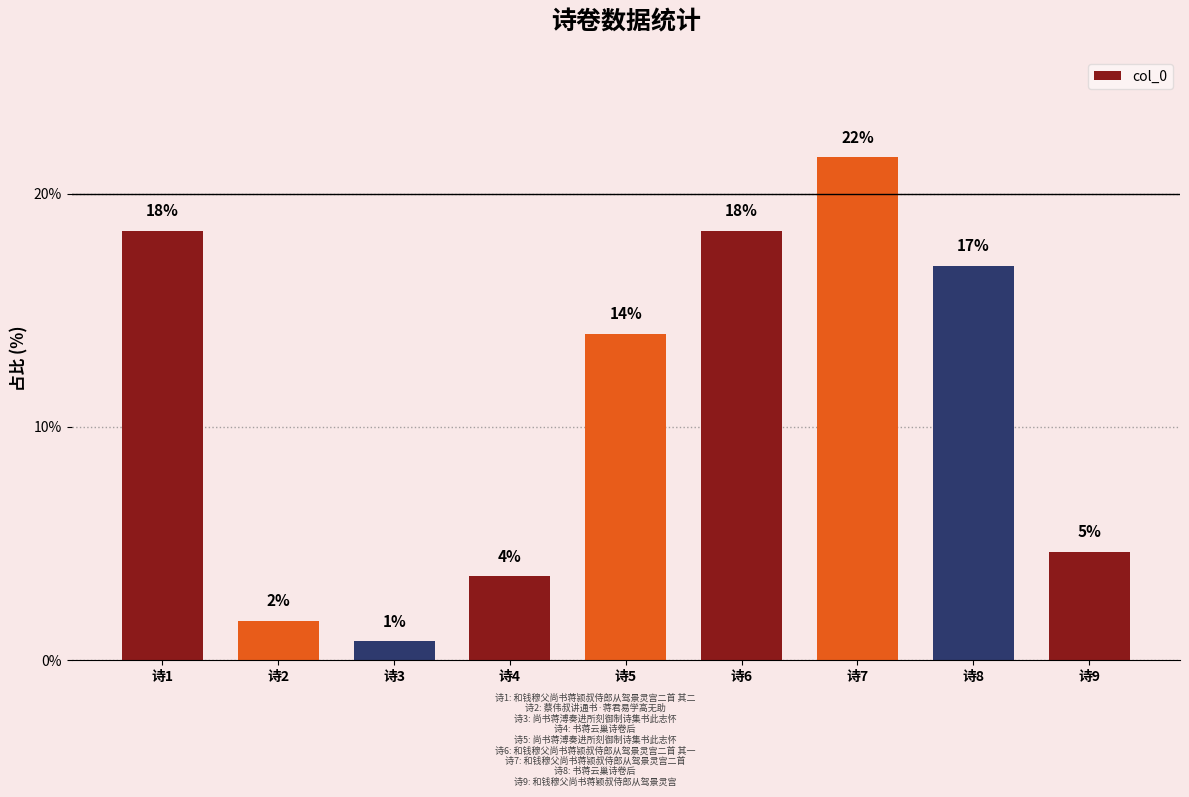

Rank the categories by value from highest to lowest.

诗7, 诗6, 诗1, 诗8, 诗5, 诗9, 诗4, 诗2, 诗3